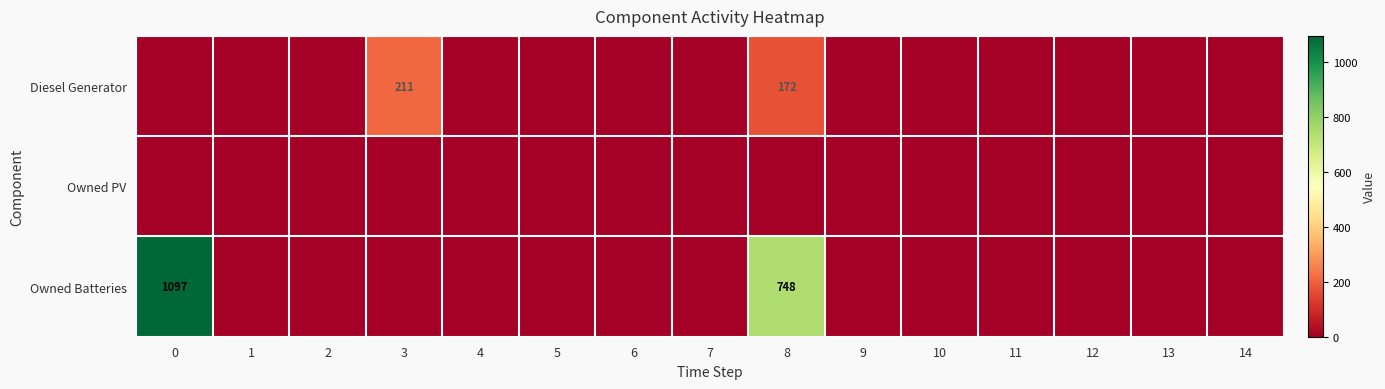

True or false: Diesel Generator has a value of 211 at 3.

True